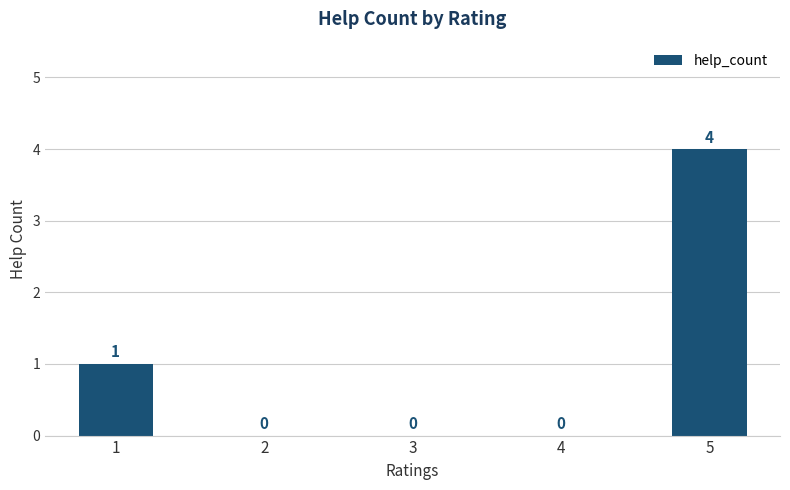

Are the bars grouped side by side (vs. stacked)?

No